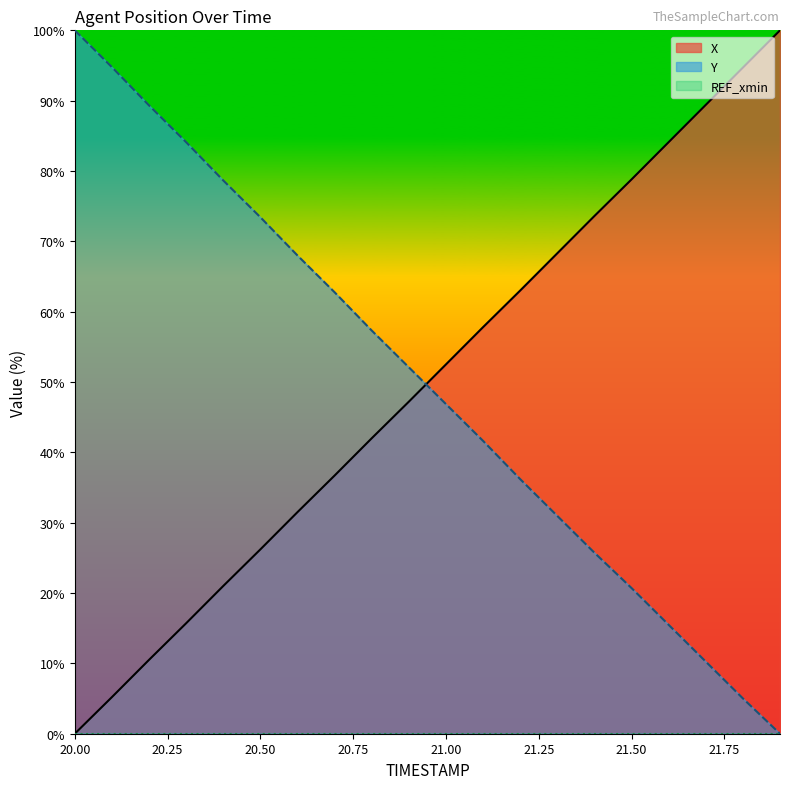

Does the chart display data point markers on the line(s)?

No